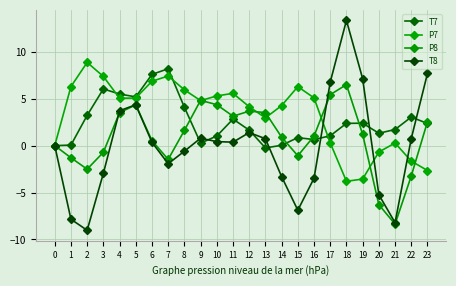

How many lines are shown in the chart?

4